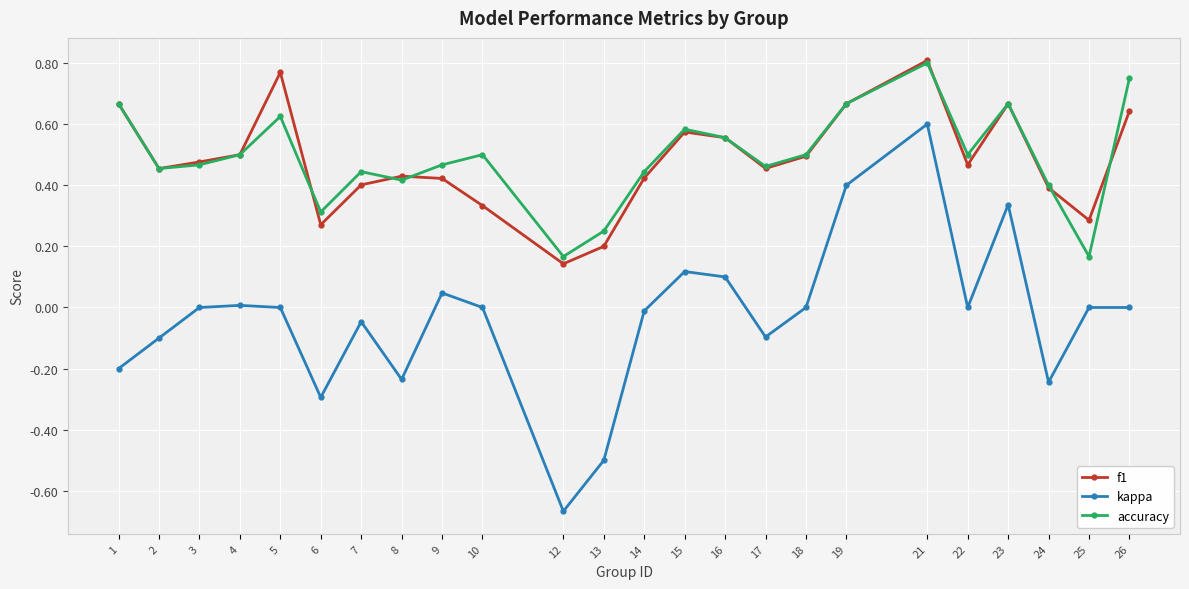

Is it true that f1 equals 0.3 at 25?

True